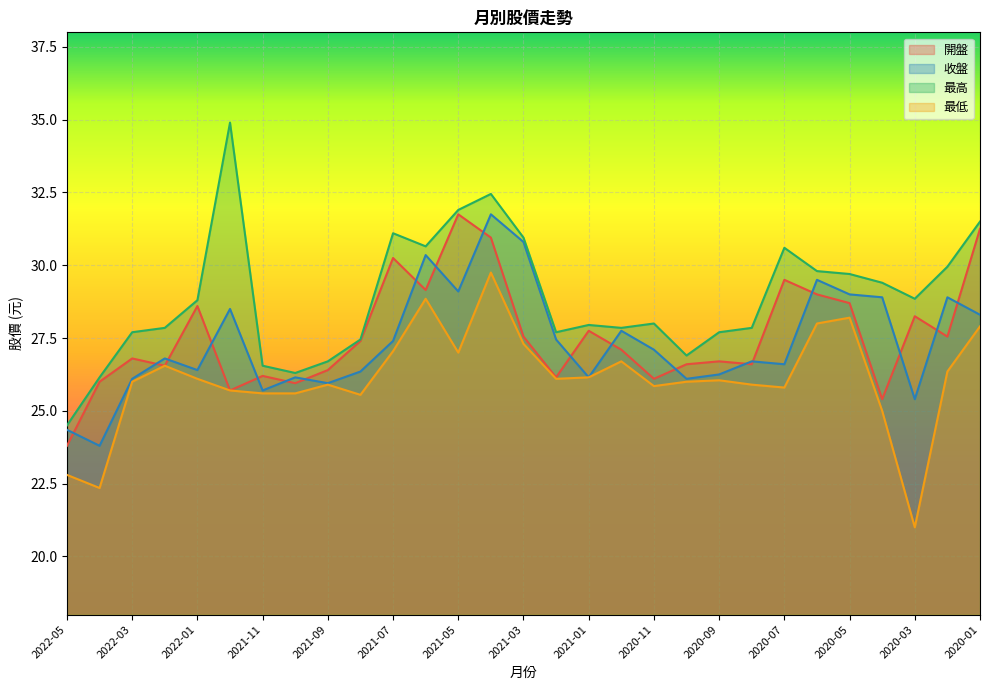

At 2020-11, list the series in order from smallest to largest.

最低, 開盤, 收盤, 最高